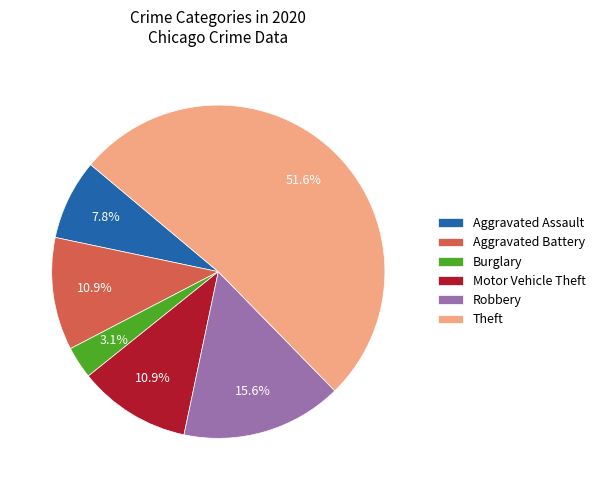

What is the majority slice?

Theft